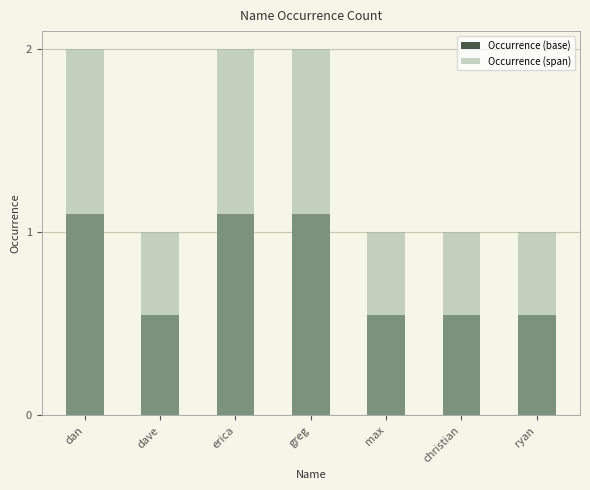

What is the sum of all Occurrence (base) values?

5.5